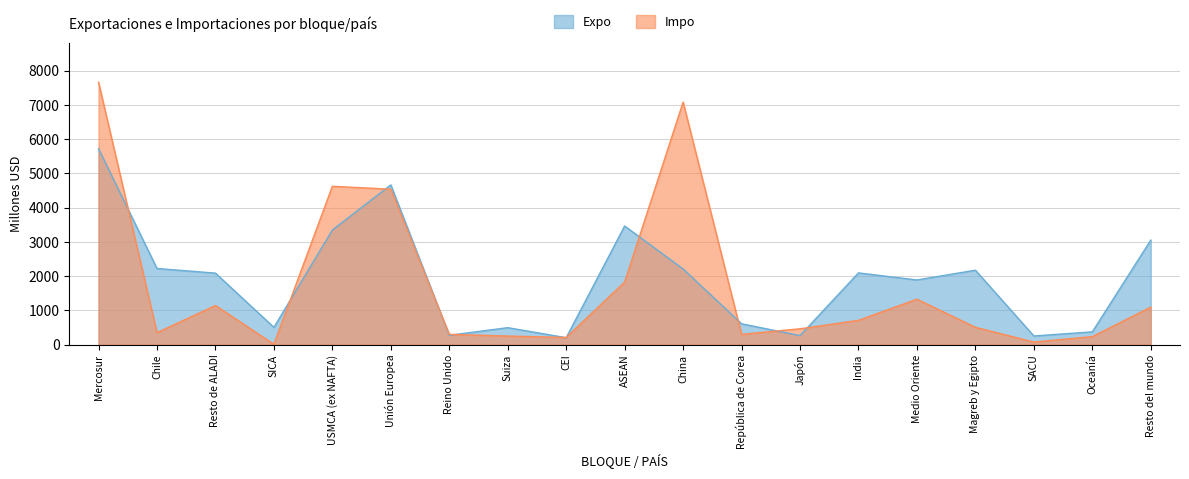

What is the sum of all Impo values?

32721